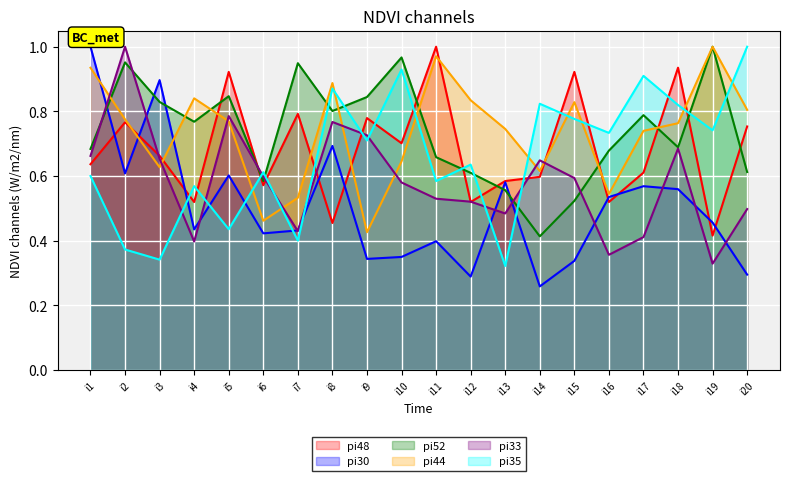

What is the sum of the pi52 values at i6 and i3?

1.4